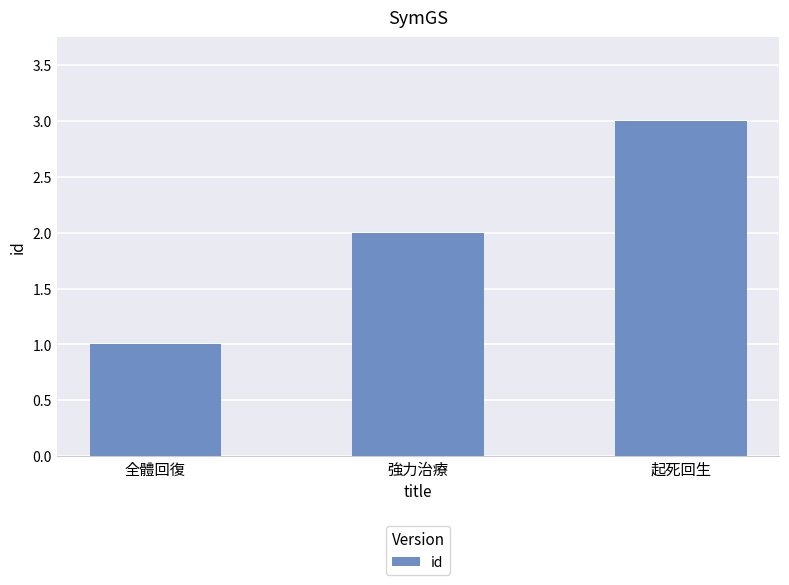

How many bars are there in total?

3